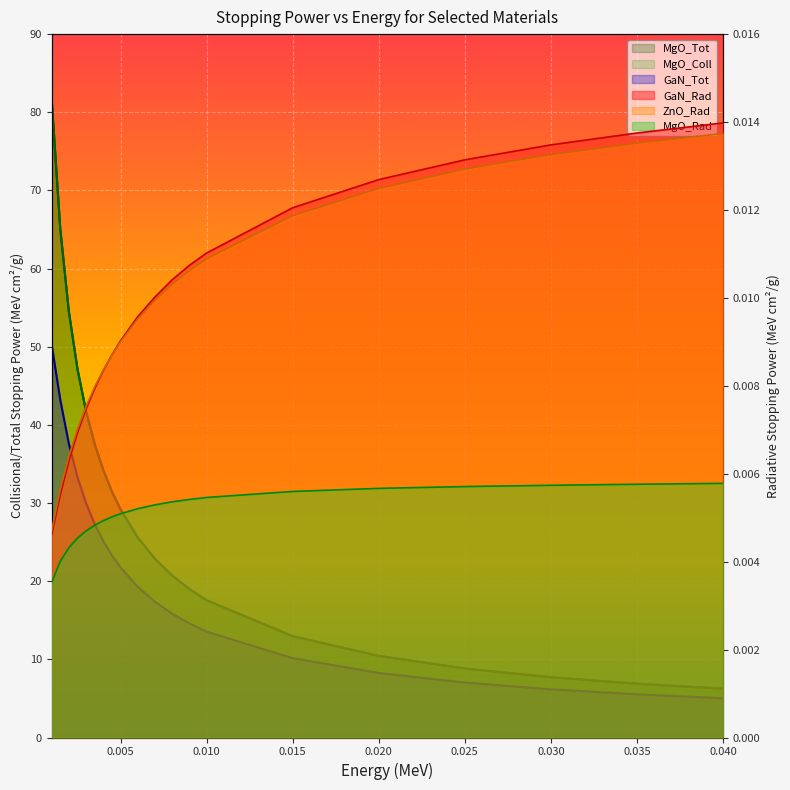

Is it true that ZnO_Rad equals 0.0 at 0.015?

True